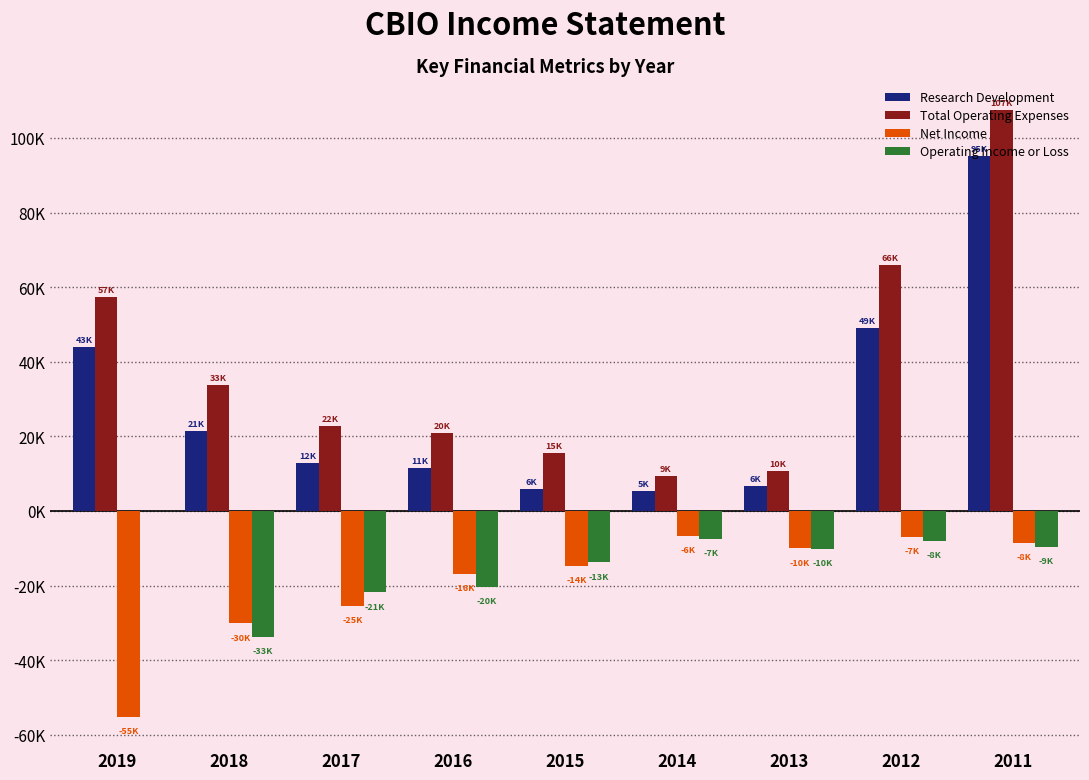

At which label does Research Development first exceed 12800?

2019